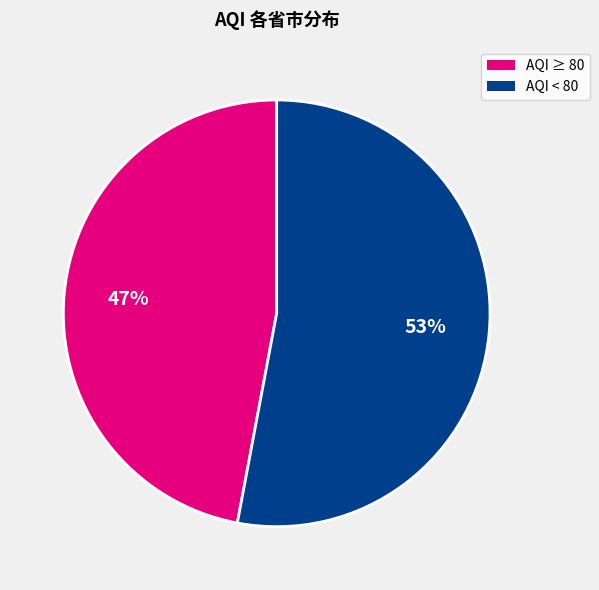

How many slices are in this pie chart?

2